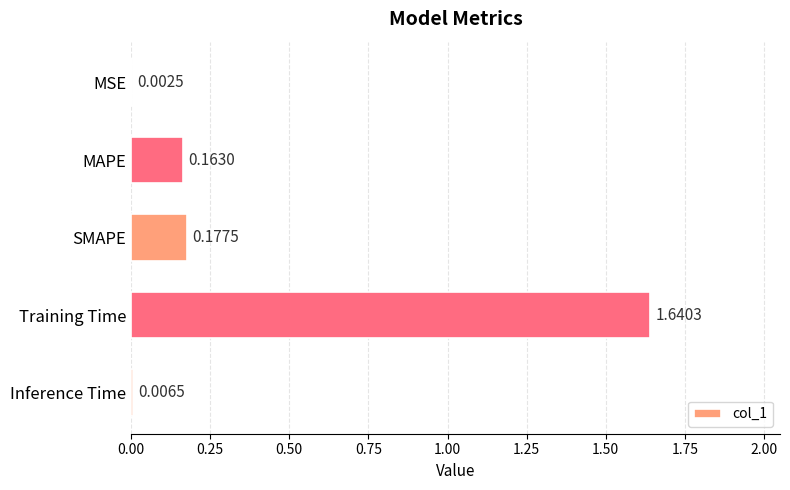

At which label is the value closest to 0?

MSE